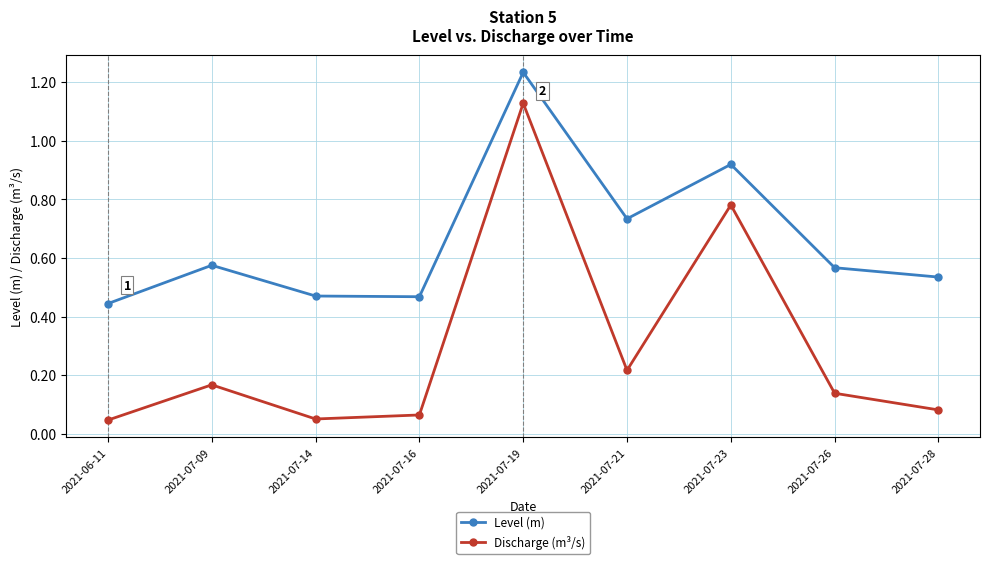

Count the number of data series in this chart.

2